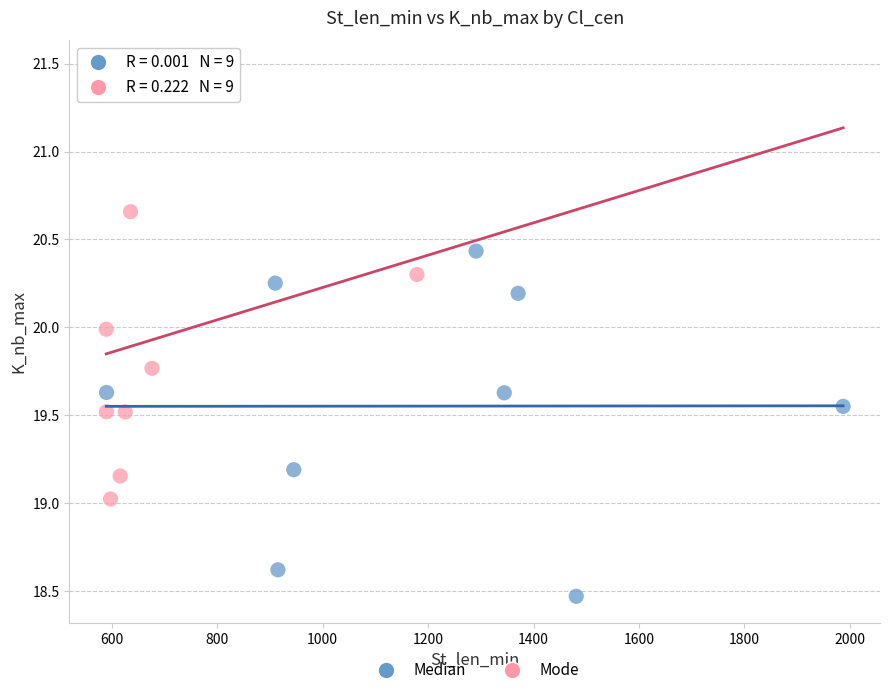

Which series contains the highest Y value?

Mode